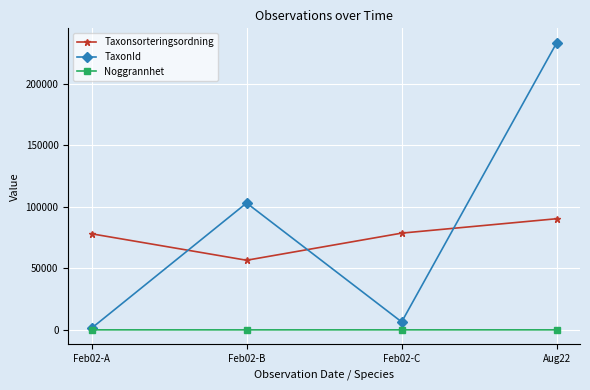

True or false: Taxonsorteringsordning has more than 1 points higher than both neighbors.

False